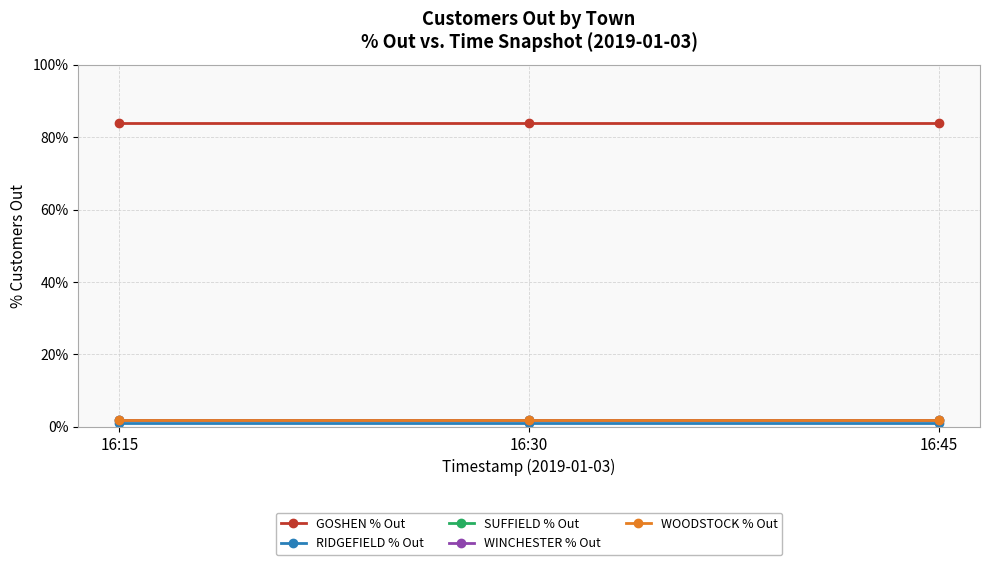

Does the chart have visible grid lines?

Yes